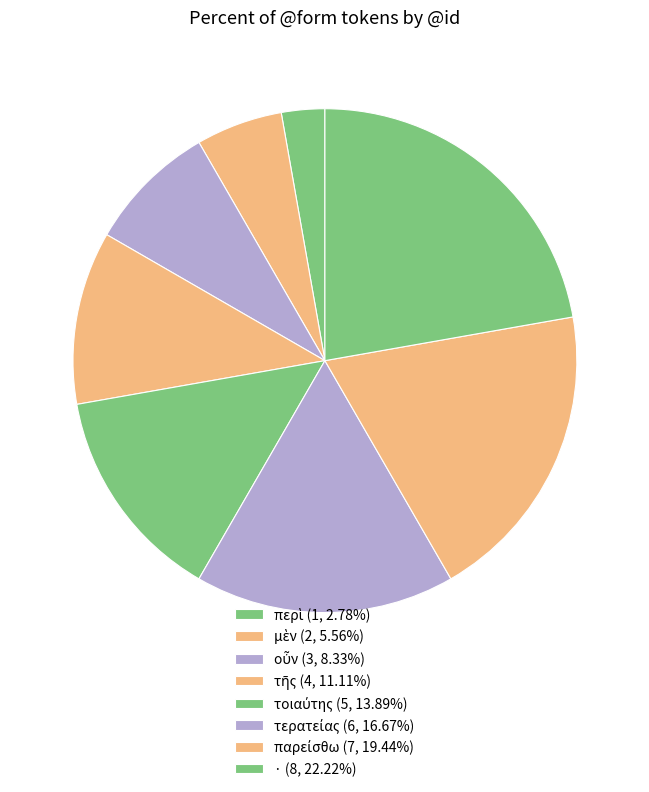

How many slices are in this pie chart?

8